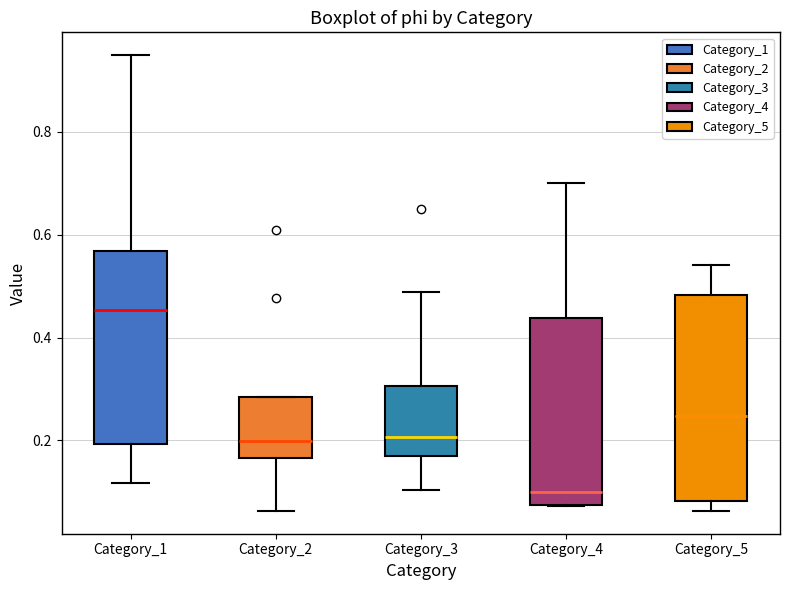

Which box's median line is the highest?

Category_1